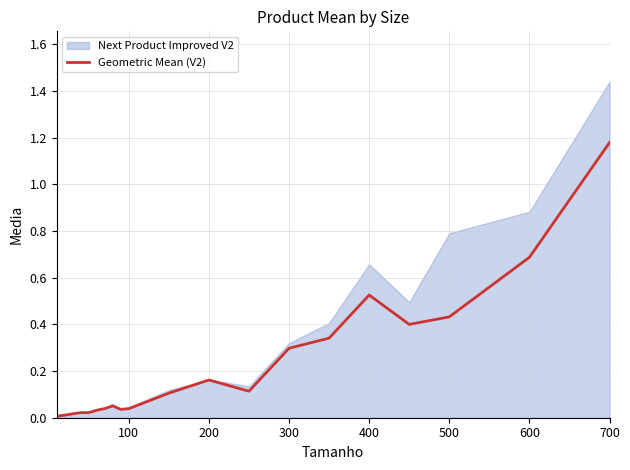

Reading left to right, extract all data points from this chart.

0.0	0.0	0.0	0.0	0.0	0.0	0.0	0.1	0.0	0.0	0.1	0.2	0.1	0.3	0.3	0.5	0.4	0.4	0.7	1.2